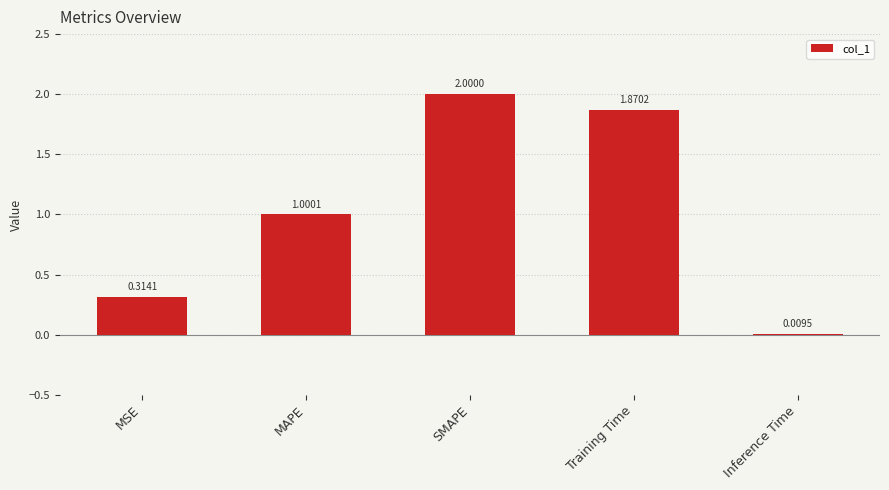

What is the sum of the values at Training Time and MAPE?

2.9